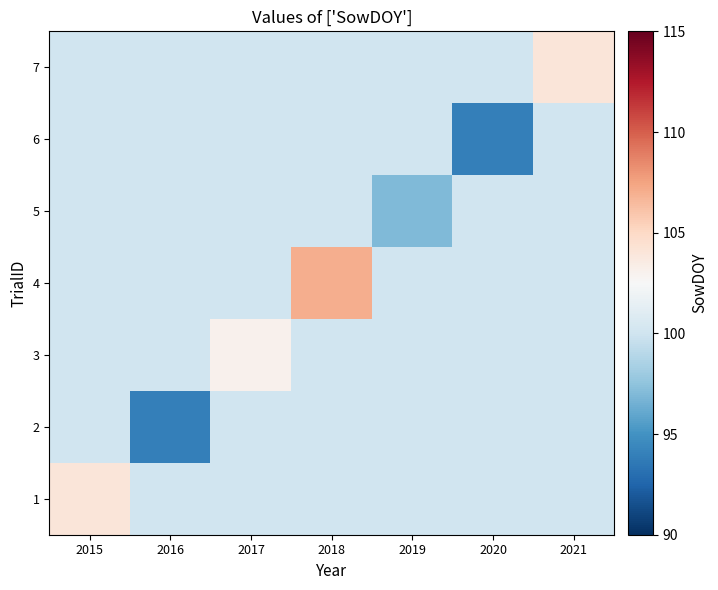

Reading left to right, transcribe all the data shown in this chart.

1: 2015=104	2016=100	2017=100	2018=100	2019=100	2020=100	2021=100
2: 2015=100	2016=94	2017=100	2018=100	2019=100	2020=100	2021=100
3: 2015=100	2016=100	2017=103	2018=100	2019=100	2020=100	2021=100
4: 2015=100	2016=100	2017=100	2018=107	2019=100	2020=100	2021=100
5: 2015=100	2016=100	2017=100	2018=100	2019=97	2020=100	2021=100
6: 2015=100	2016=100	2017=100	2018=100	2019=100	2020=94	2021=100
7: 2015=100	2016=100	2017=100	2018=100	2019=100	2020=100	2021=104